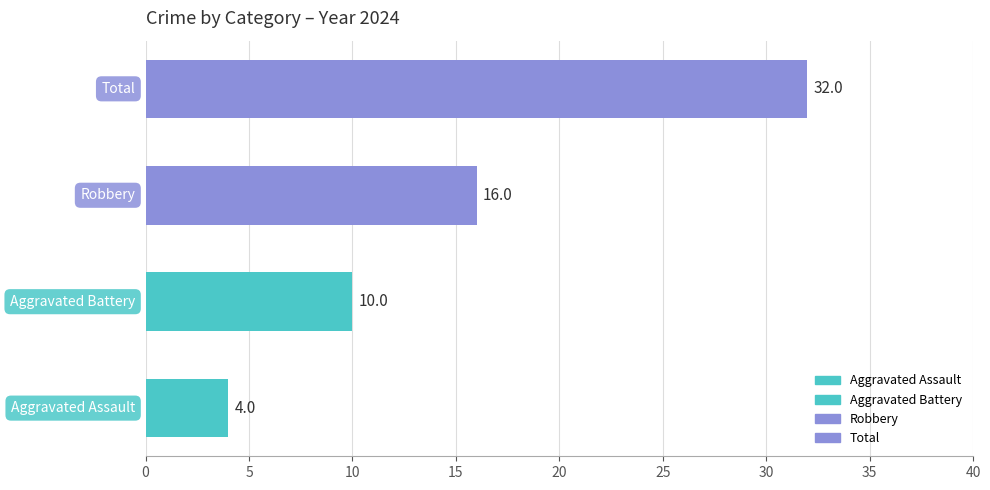

How many series are shown in this chart?

4